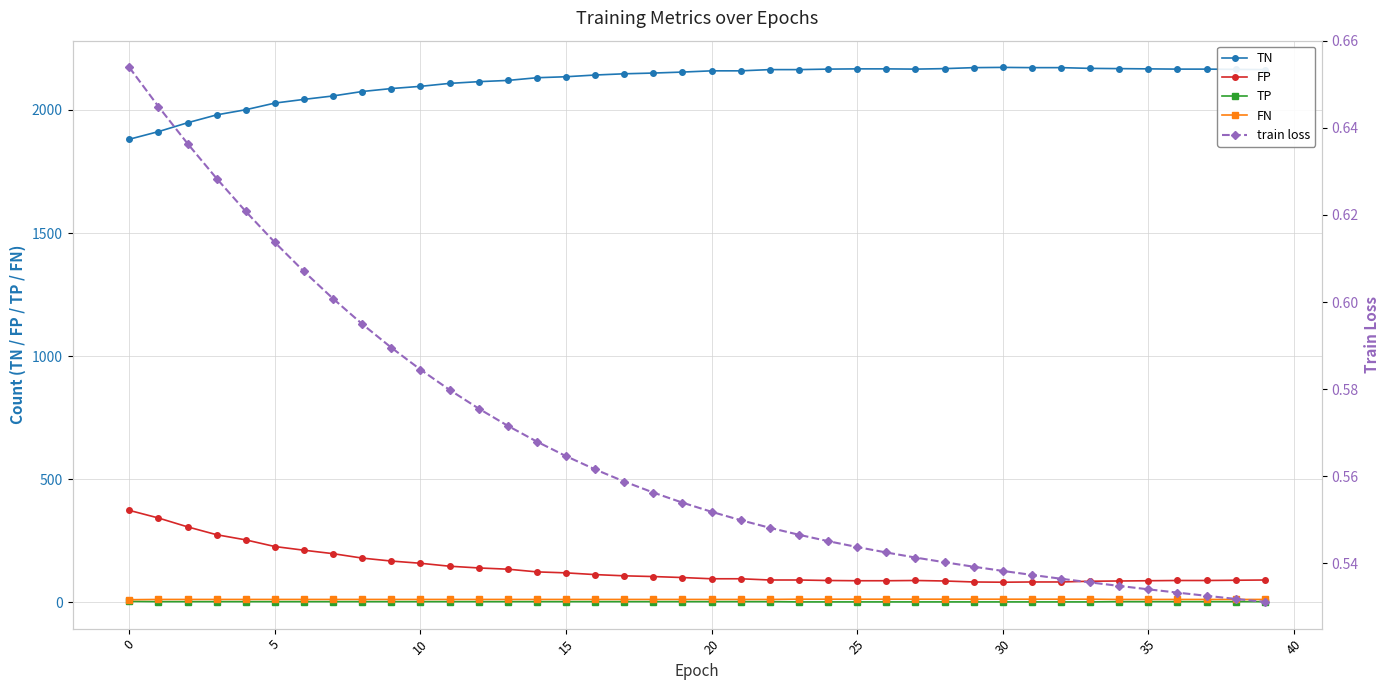

The TP series shows 3 at 0. True or false?

True